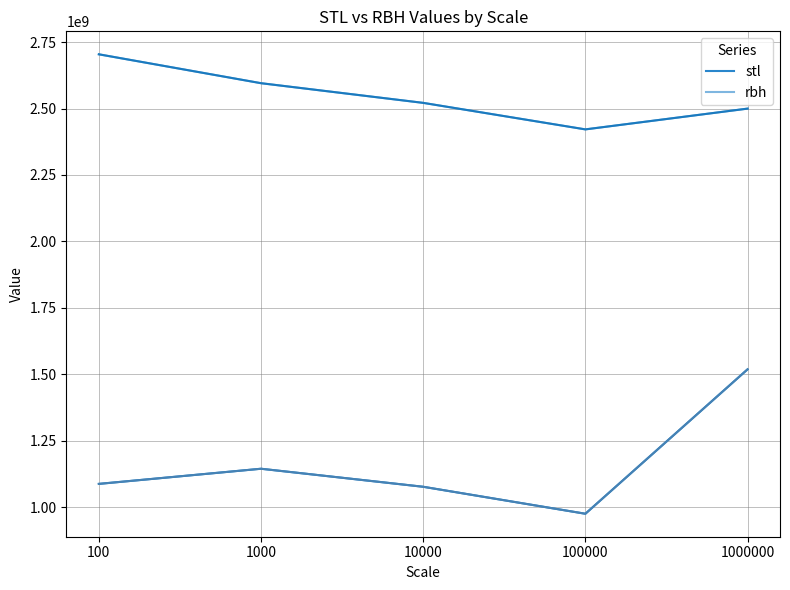

Which series has the widest spread of values?

stl